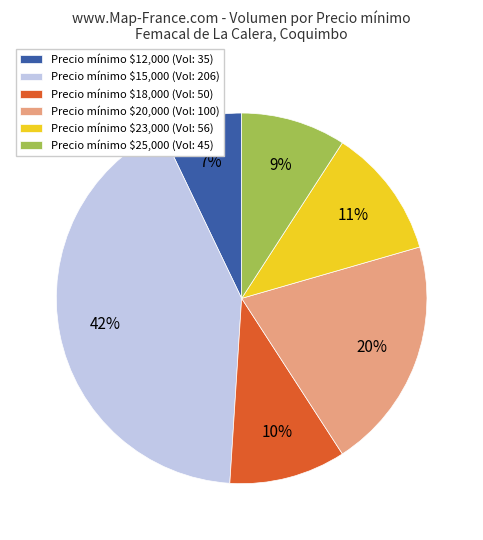

To the nearest percent, what is the average slice percentage?

17%